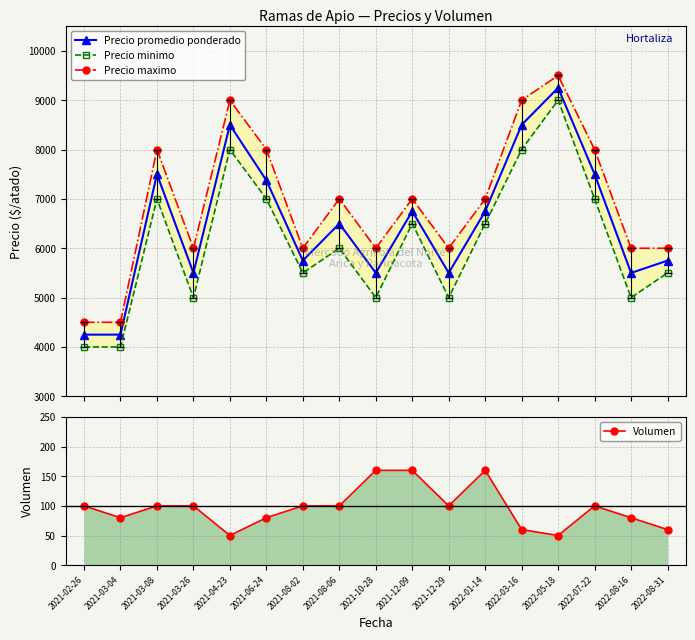

What is the minimum value for Precio promedio ponderado?

4250